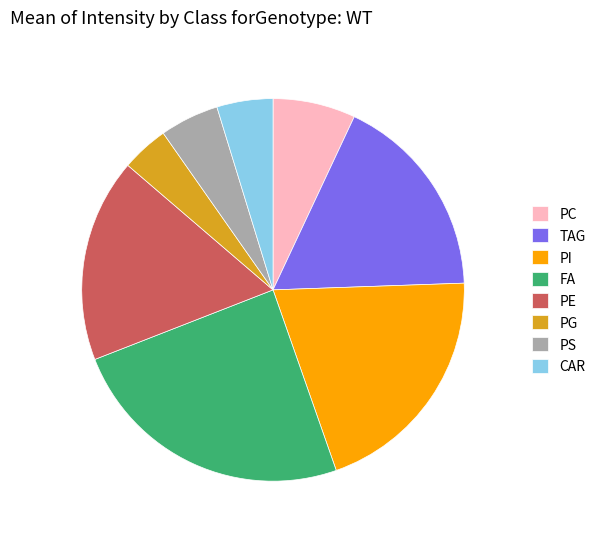

Is it true that PE is 17% of the pie?

True